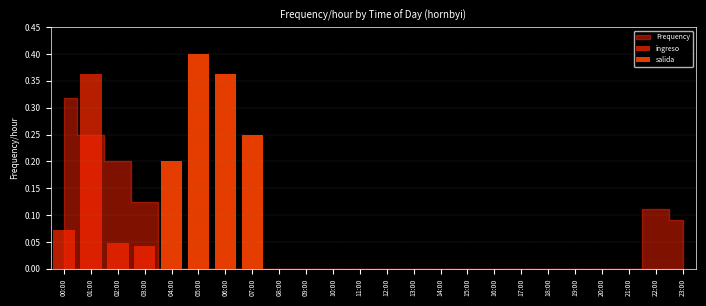

At which category is the sum across all series the highest?

05:00